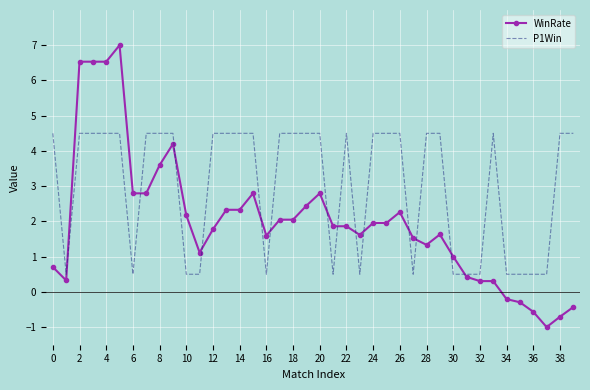

Which series ends up on top after the final intersection of P1Win and WinRate?

P1Win